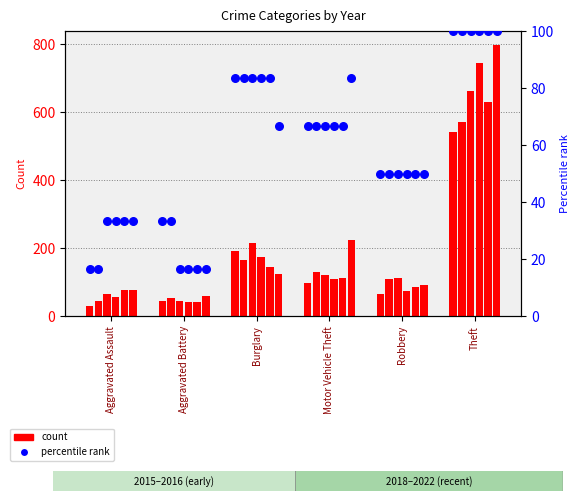

Approximately how many times larger is the value at Robbery compared to Burglary?

0.6